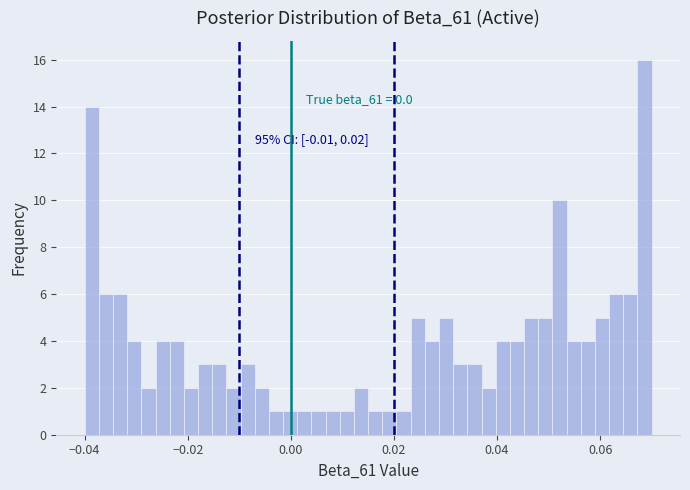

Around what value on the x-axis is the tallest bar? Give the approximate position of its centre, as read against the axis.

0.068